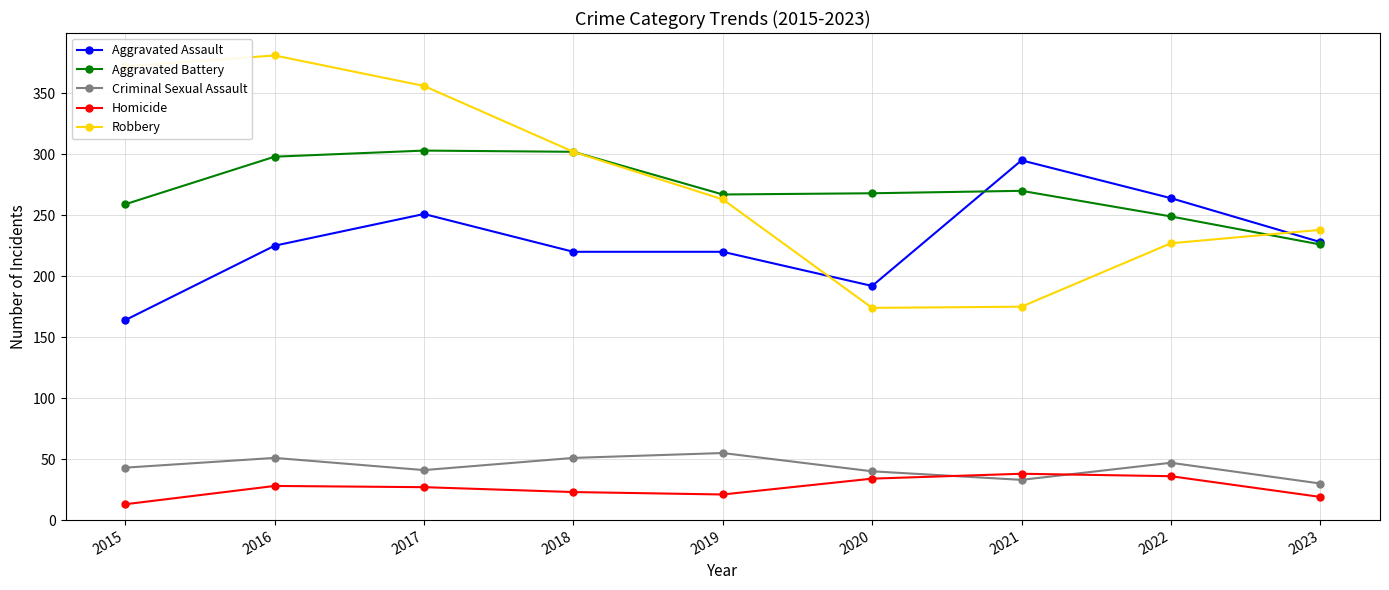

Does the chart have visible grid lines?

Yes